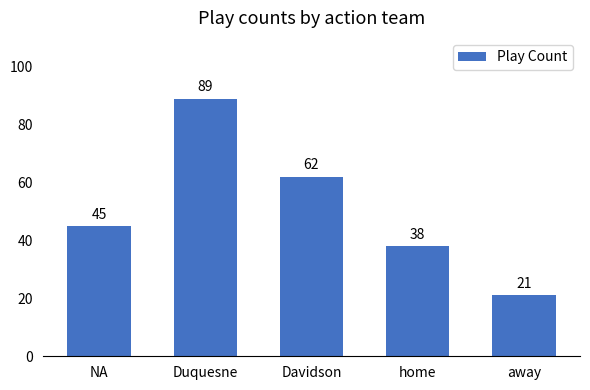

What is the change in value from Davidson to away?

-41